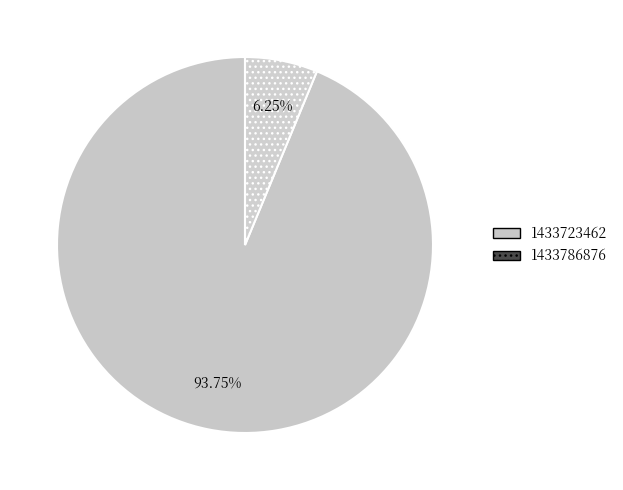

Count the number of slices in the pie.

2